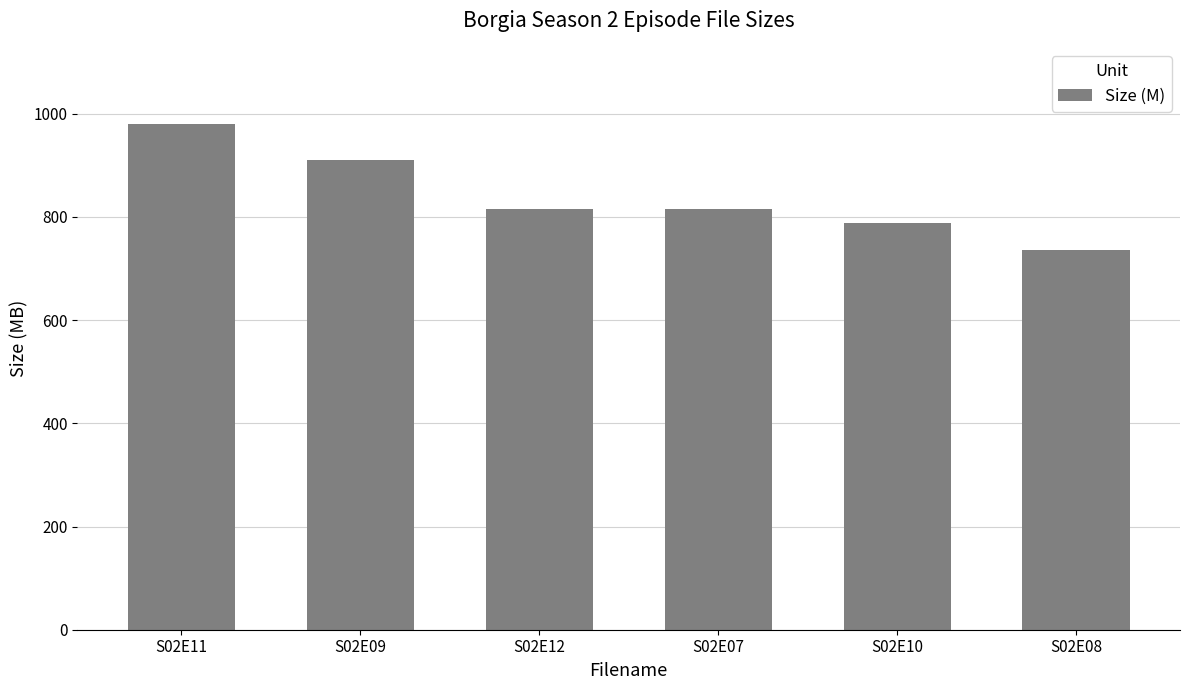

What is the difference between the values at S02E07 and S02E10?

28.0